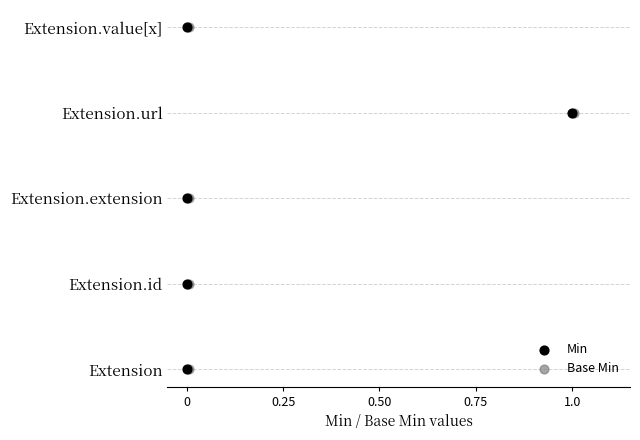

Which series has the largest Y range (max minus min)?

Min